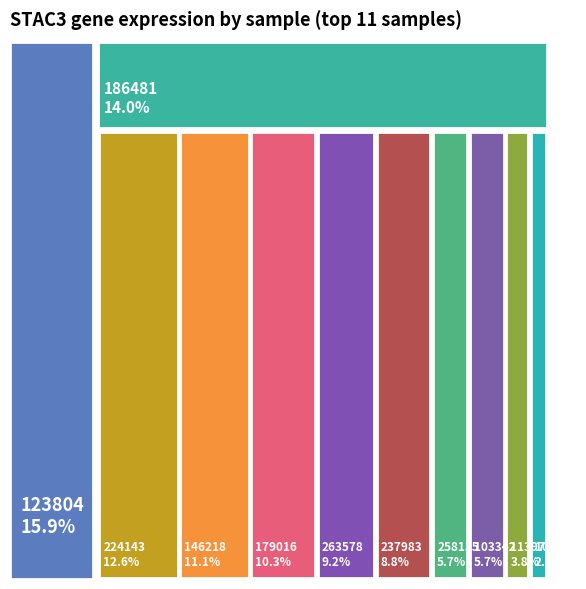

What is the largest slice in the pie chart?

123804